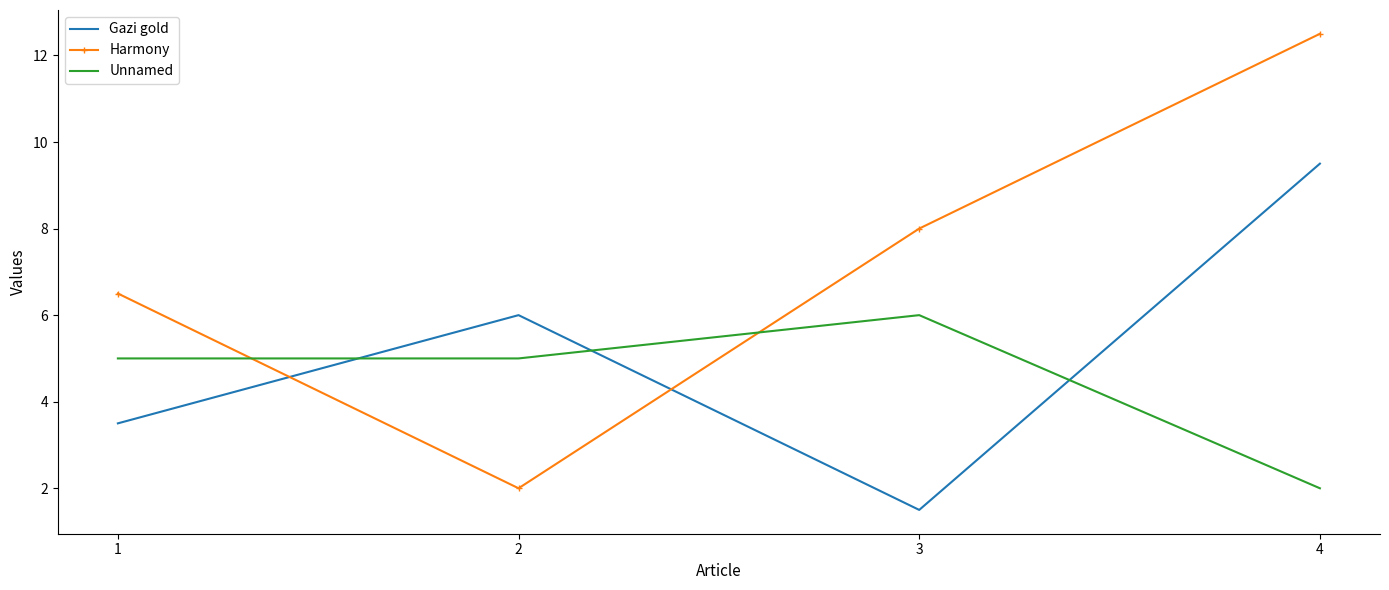

Rank the categories by Harmony value from lowest to highest.

2, 1, 3, 4